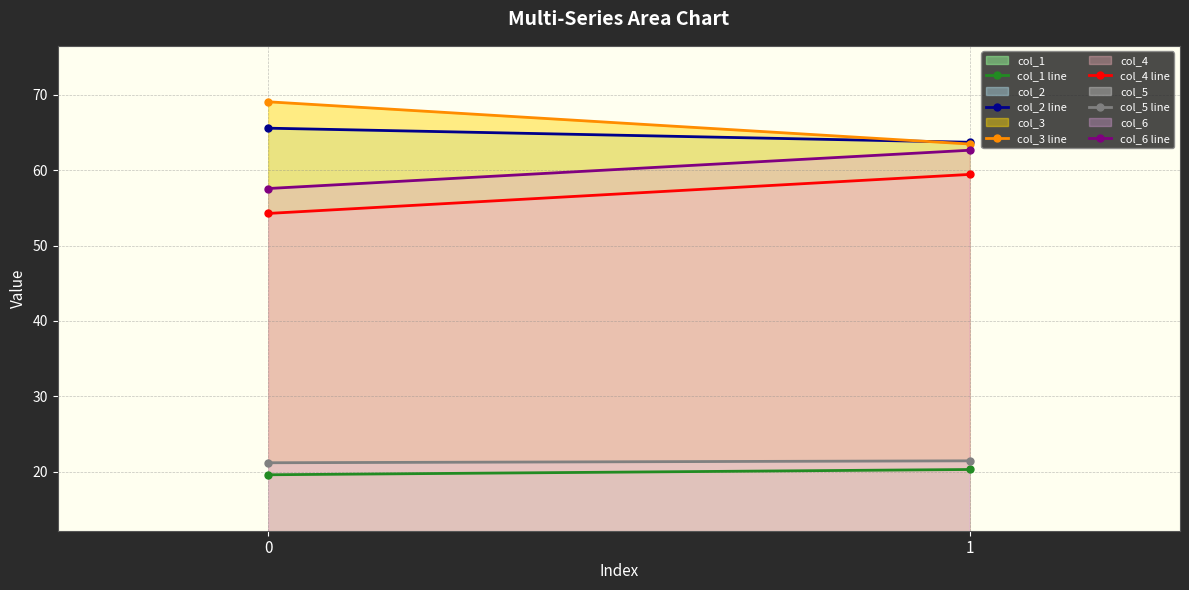

What is the difference between the highest and lowest values at 0?

49.5